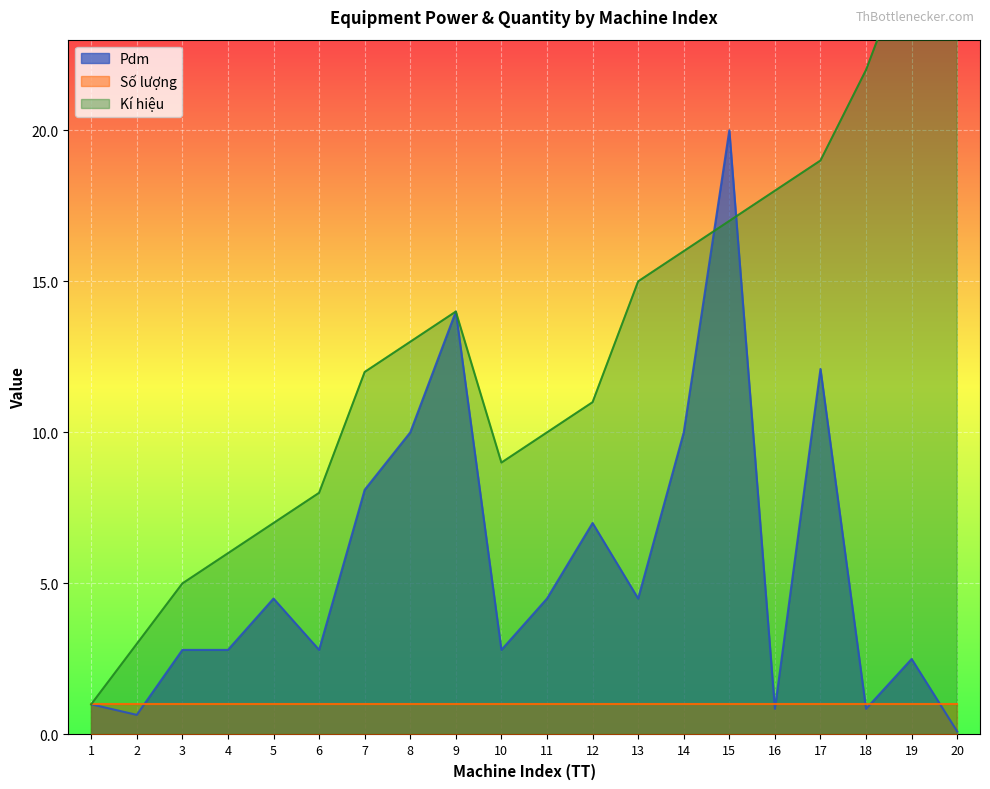

In Kí hiệu, how many points are higher than both neighbors (excluding endpoints)?

1